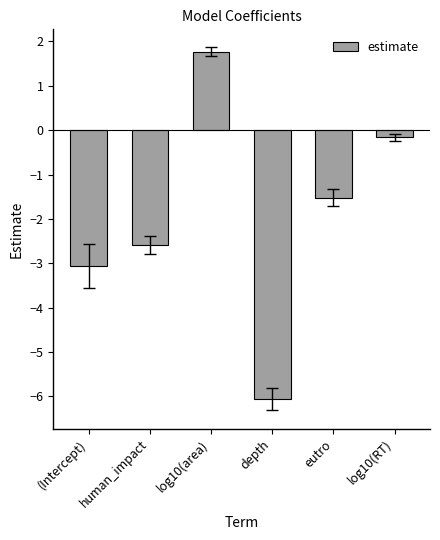

Where is the data nearest to the value -2?

eutro